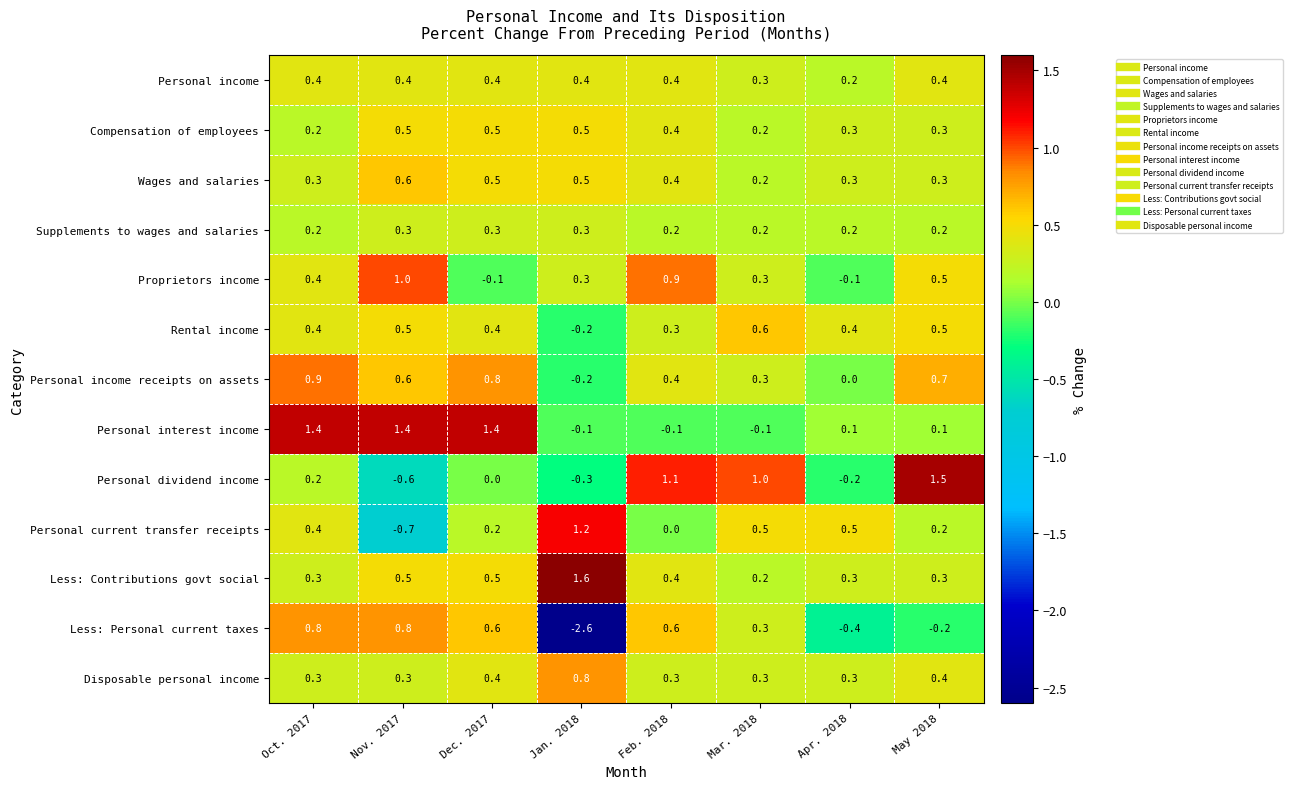

What is the sum of all Supplements to wages and salaries values?

1.9